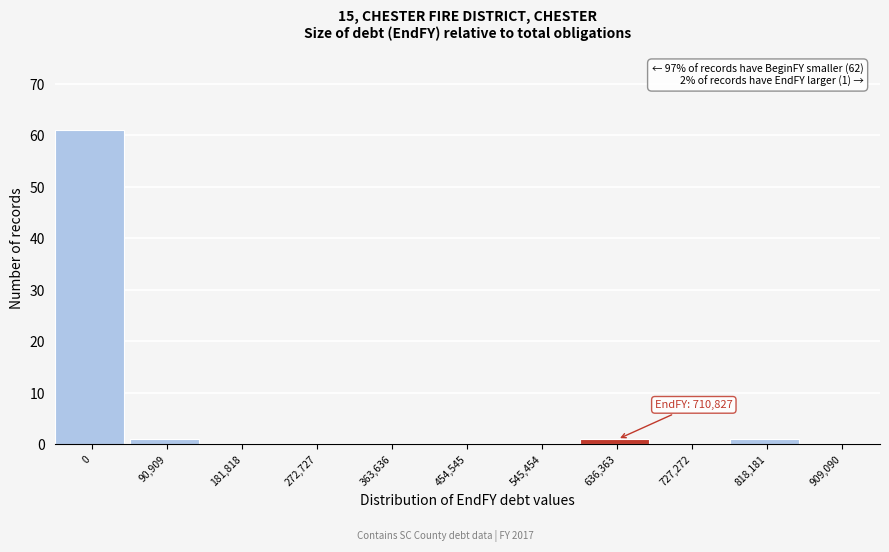

What is the sum of all values?

64